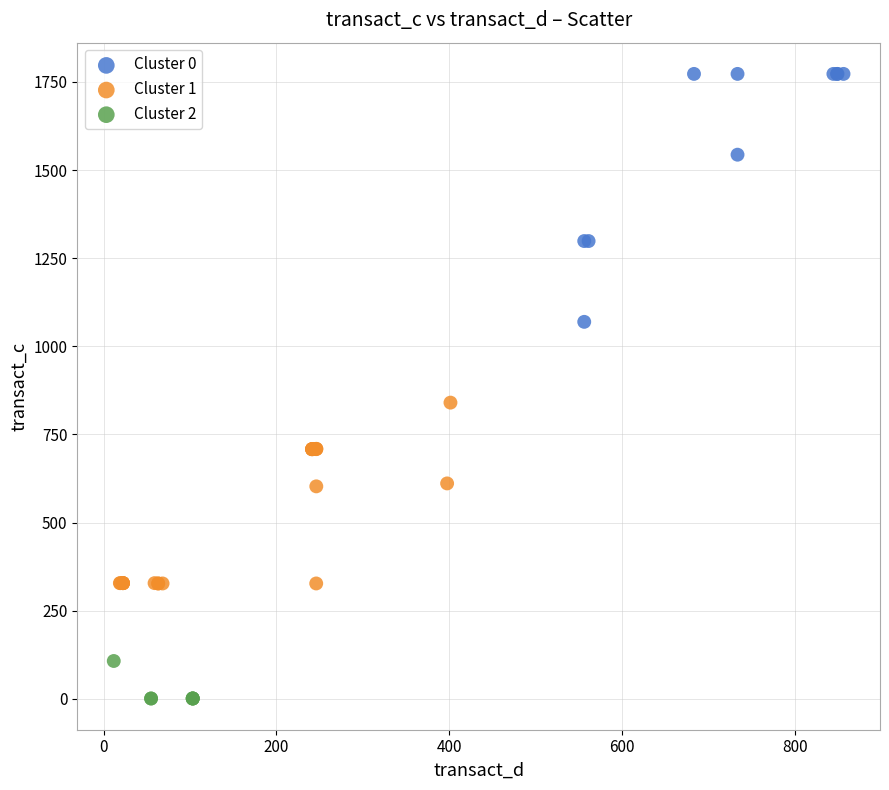

Which series contains the lowest Y value?

Cluster 2